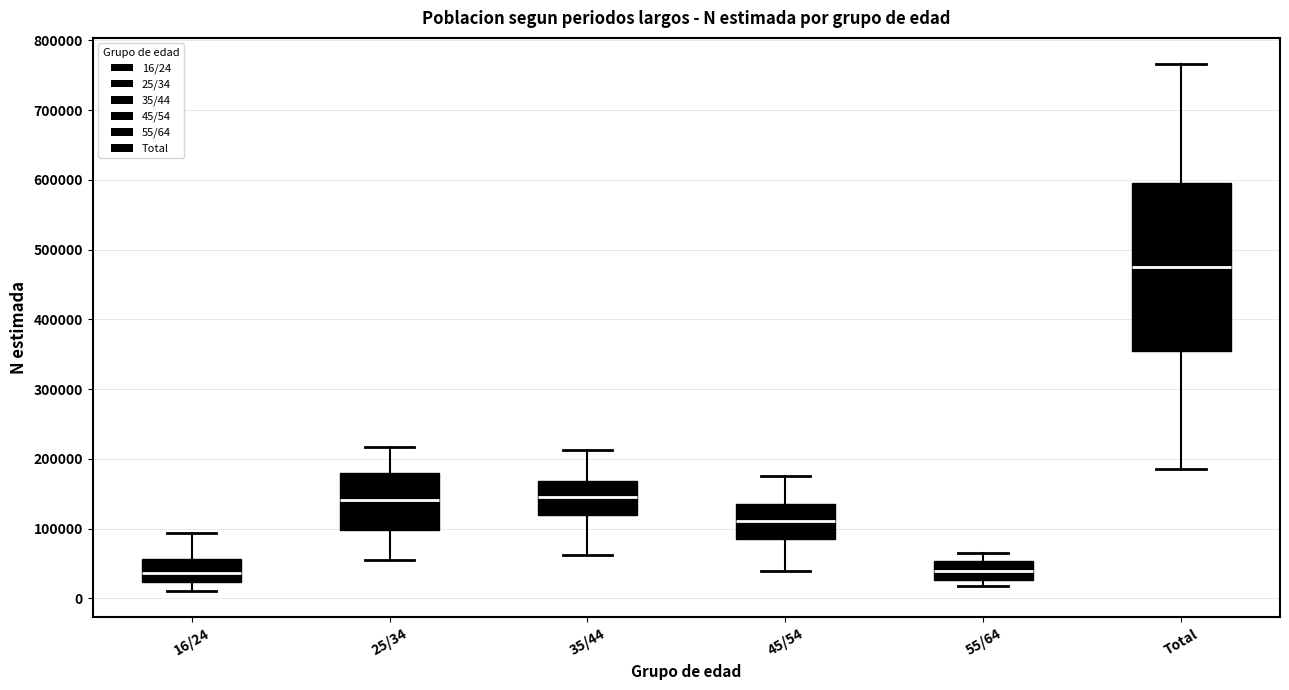

Which box is the tallest, from its lower edge to its upper edge?

Total